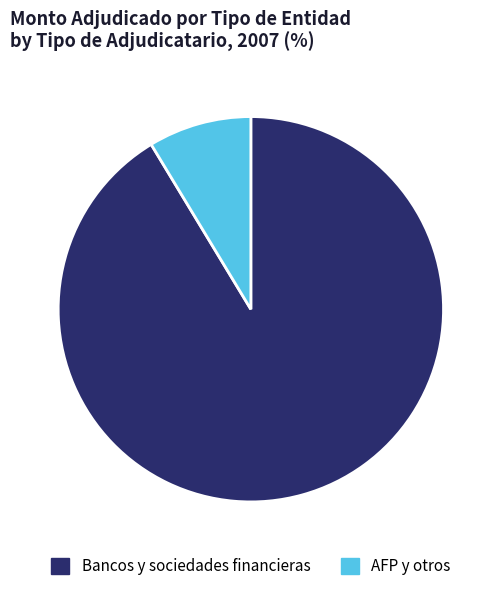

Which category has the biggest portion of the pie?

Bancos y sociedades financieras